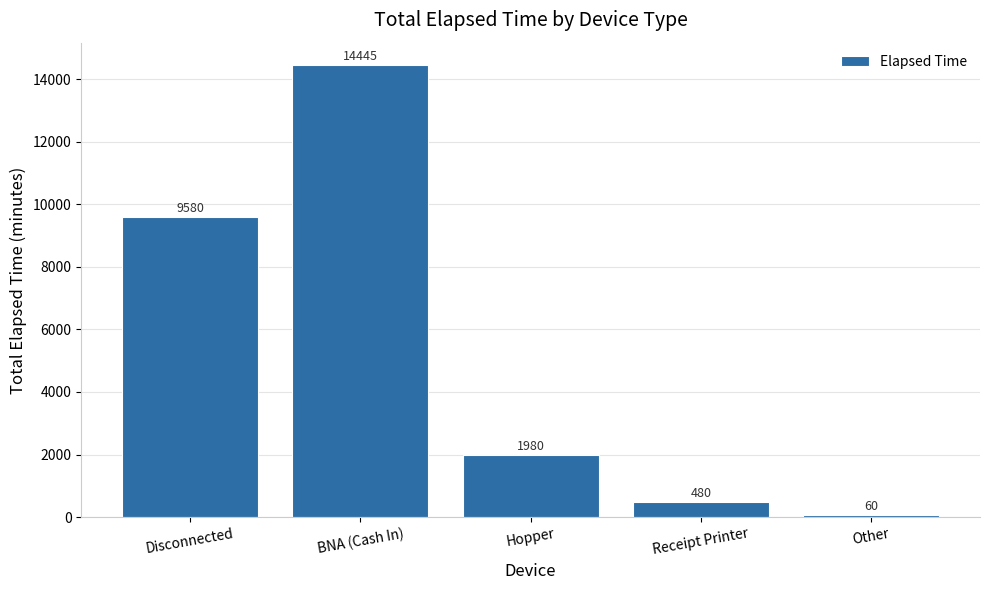

What is the maximum value shown in the chart?

14445